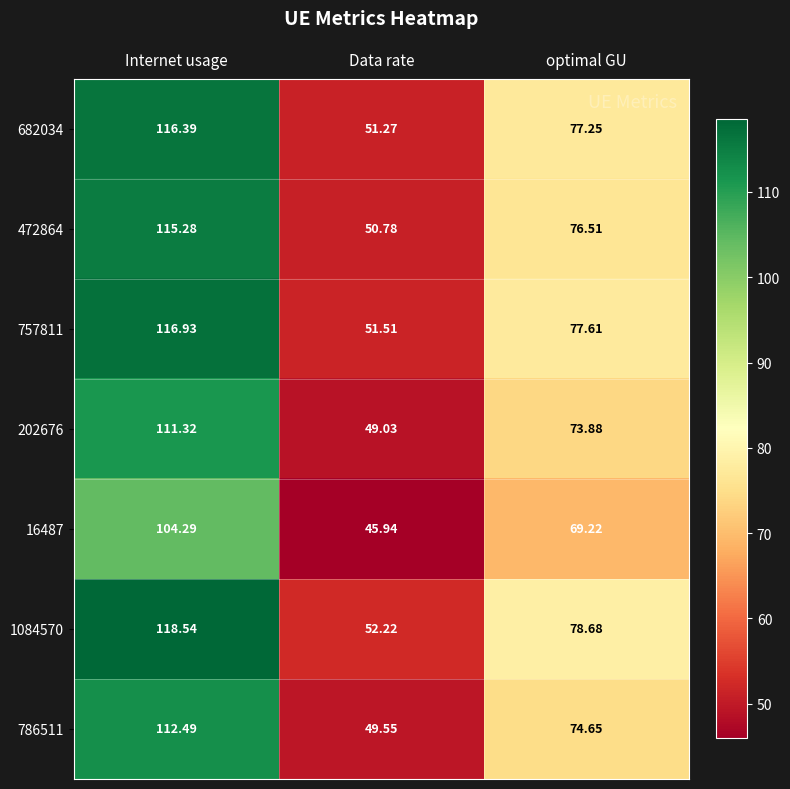

At which category is the sum across all series the highest?

Internet usage